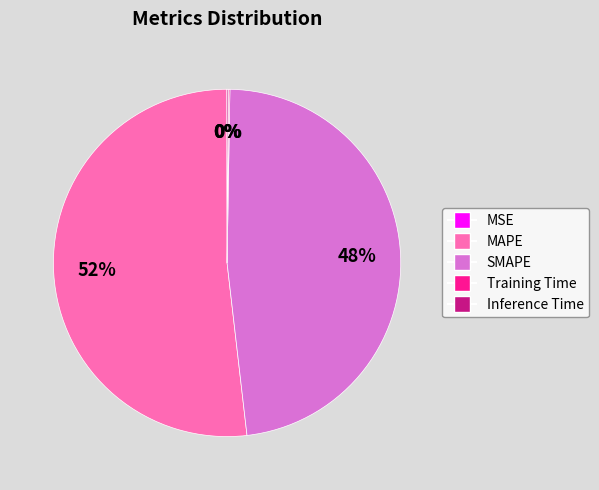

To the nearest percent, what is the difference between the largest and smallest slice percentages?

52%